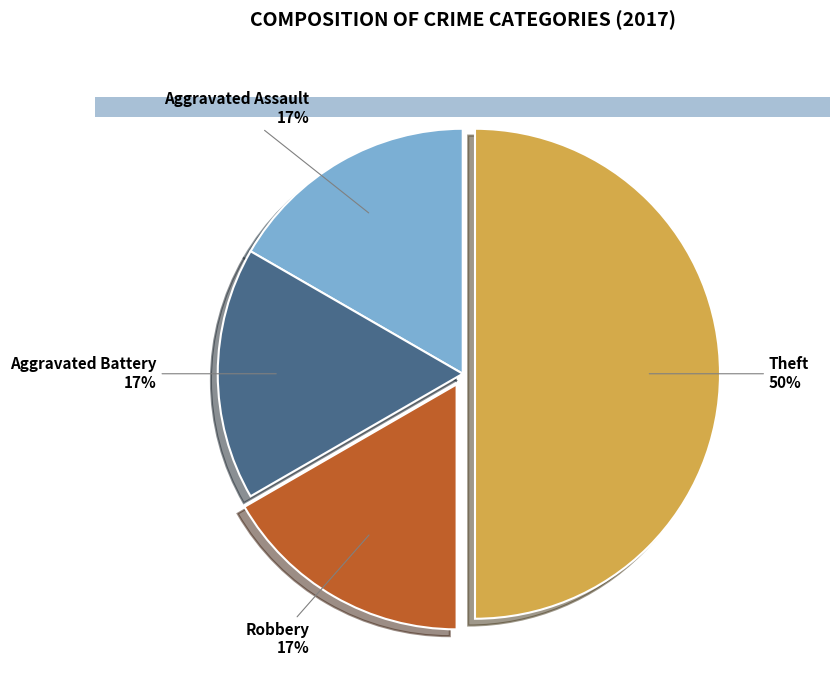

Approximately how many times larger is the value at Aggravated Assault compared to Aggravated Battery?

1.0